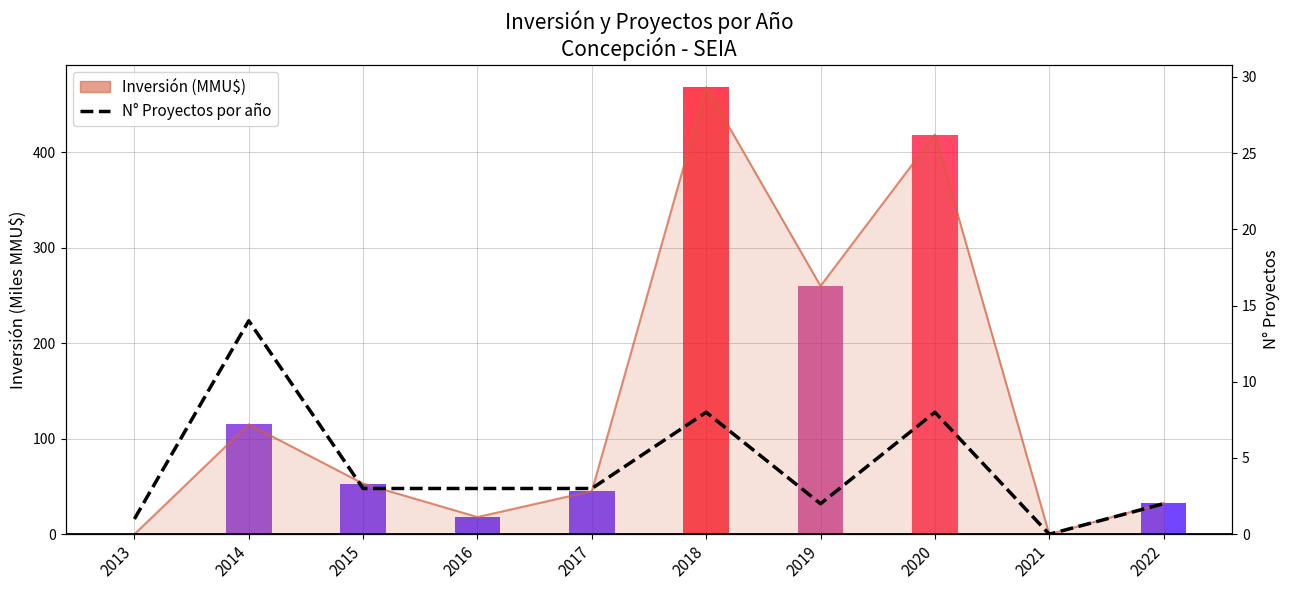

Reading right to left, what are all the values shown in this chart?

2022=2	2021=0	2020=8	2019=2	2018=8	2017=3	2016=3	2015=3	2014=14	2013=1